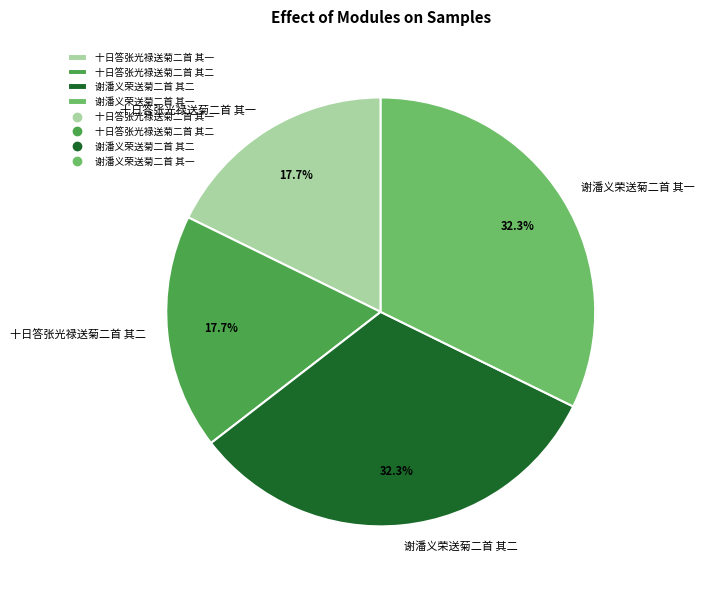

To the nearest percent, what is the average slice percentage?

25%